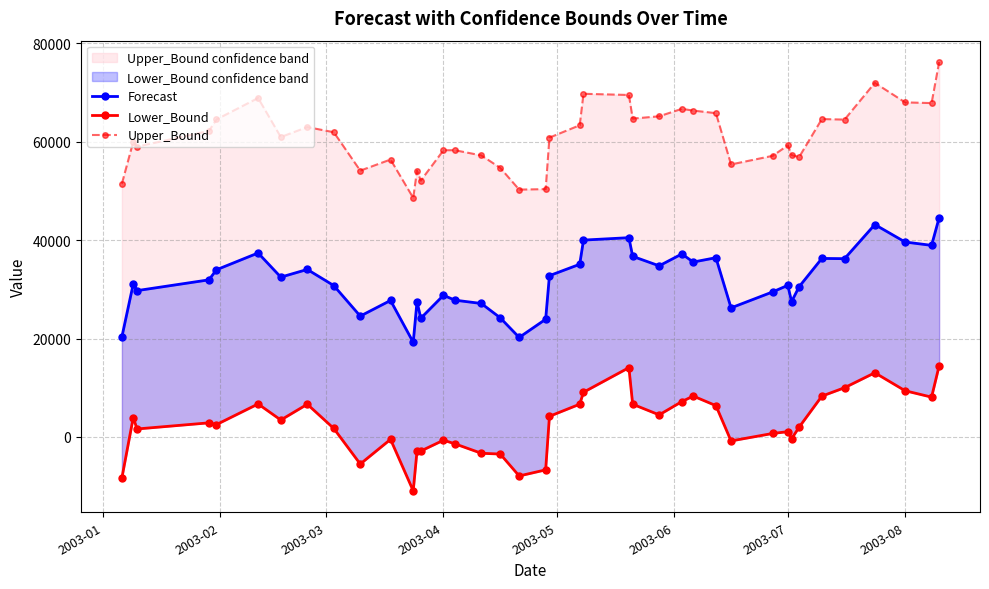

What is the value of the Lower_Bound point at the 15th from the left?

-675.2